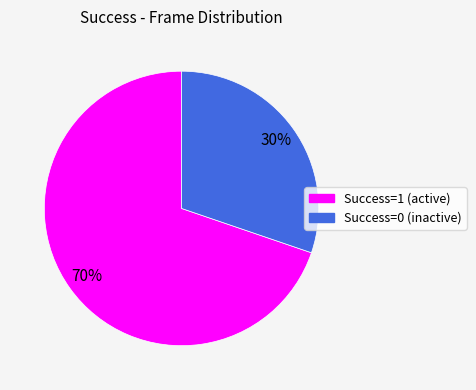

Approximately how many times larger is the value at Success=0 (inactive) compared to Success=1 (active)?

0.4